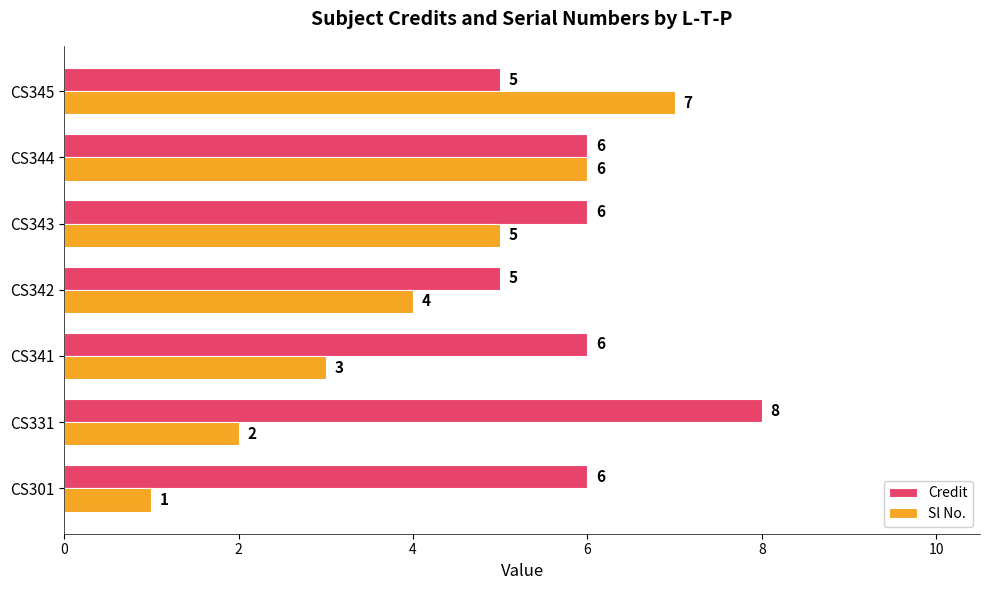

Rank the series at CS331 from highest to lowest value.

Credit, Sl No.